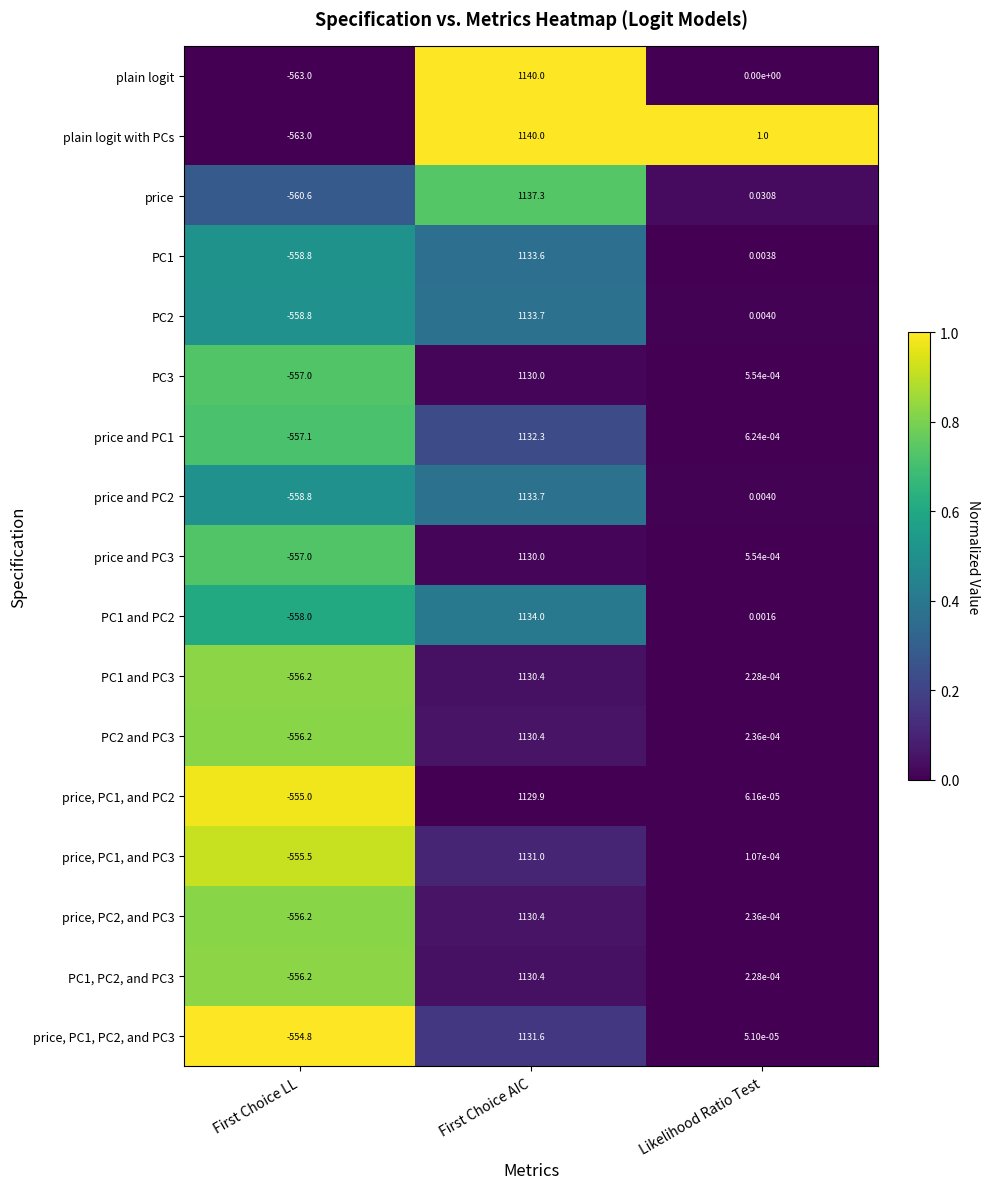

At which label does price, PC1, and PC3 first exceed 0?

First Choice AIC